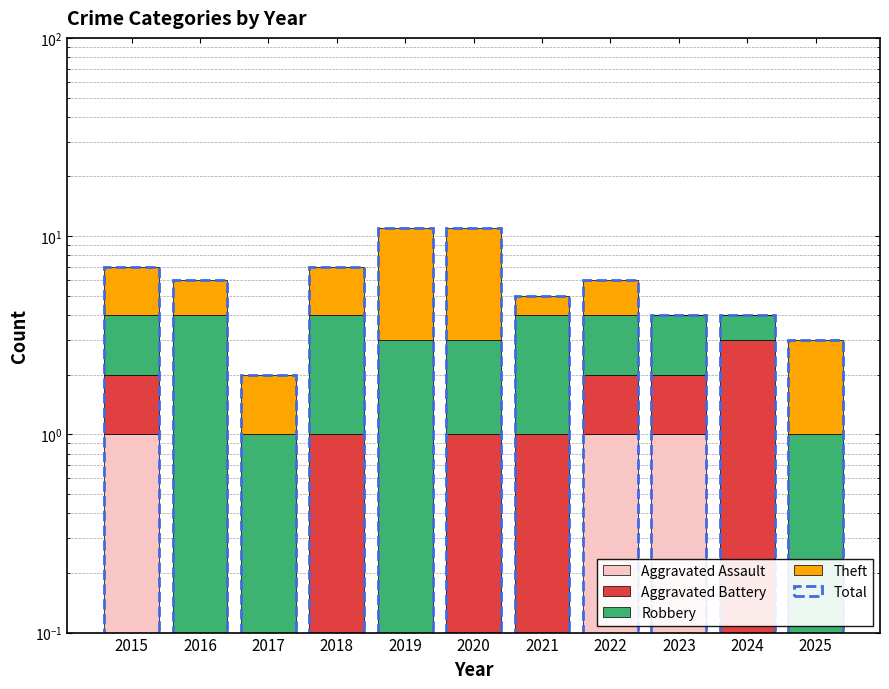

What is the difference between the Total values at 2024 and 2019?

7